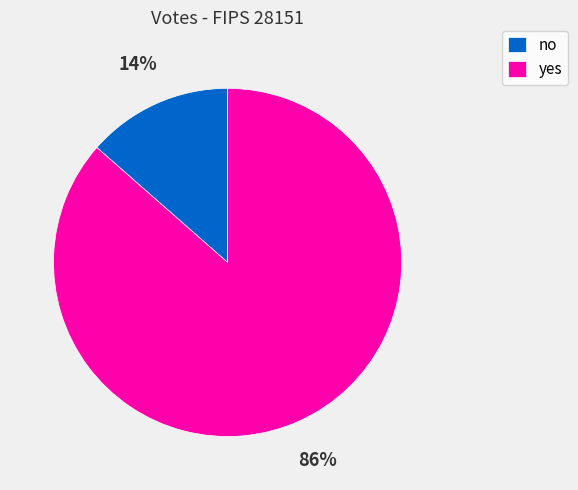

Rank the categories by value from lowest to highest.

no, yes